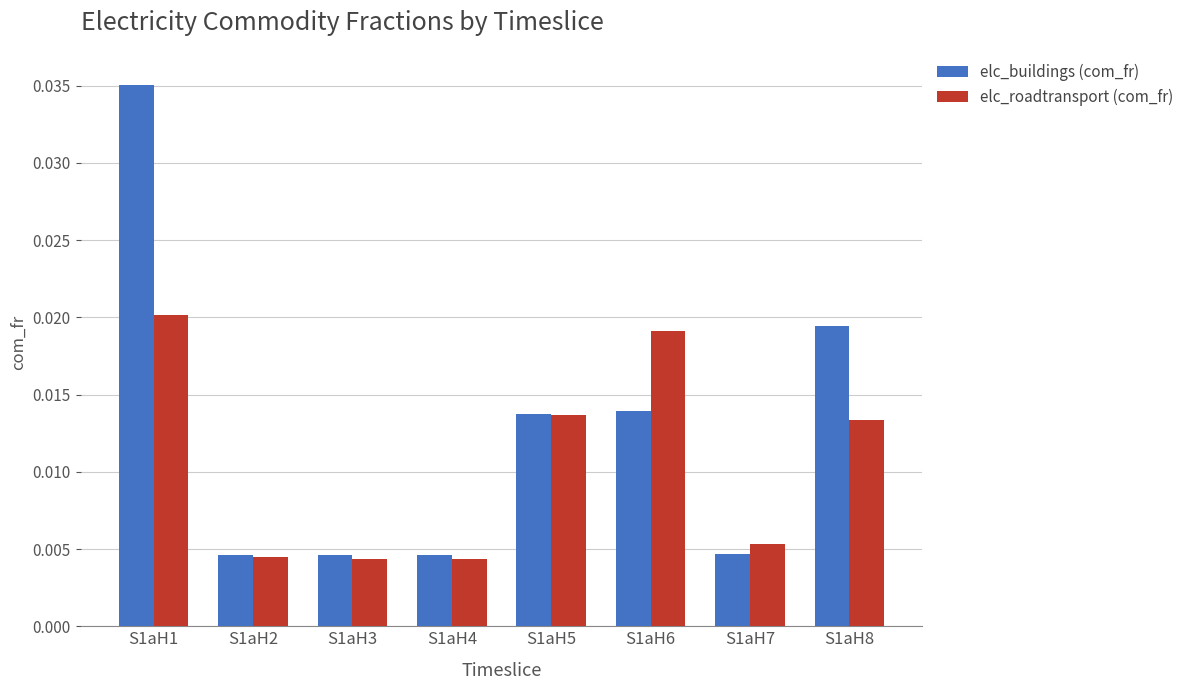

How many bars are there in each group?

2